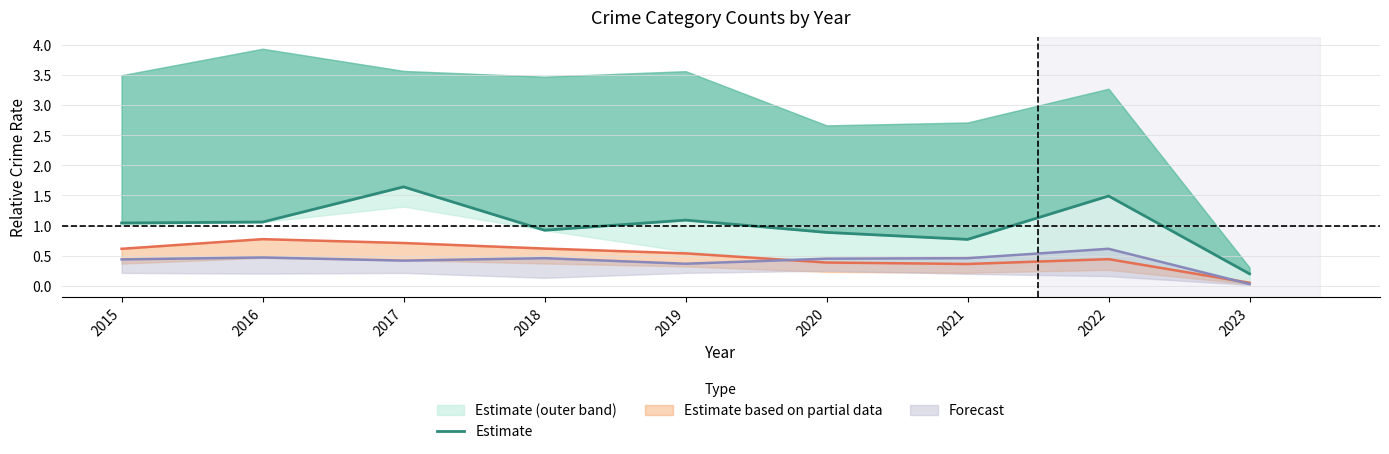

Rank the categories by value from highest to lowest.

2017, 2022, 2019, 2016, 2015, 2018, 2020, 2021, 2023